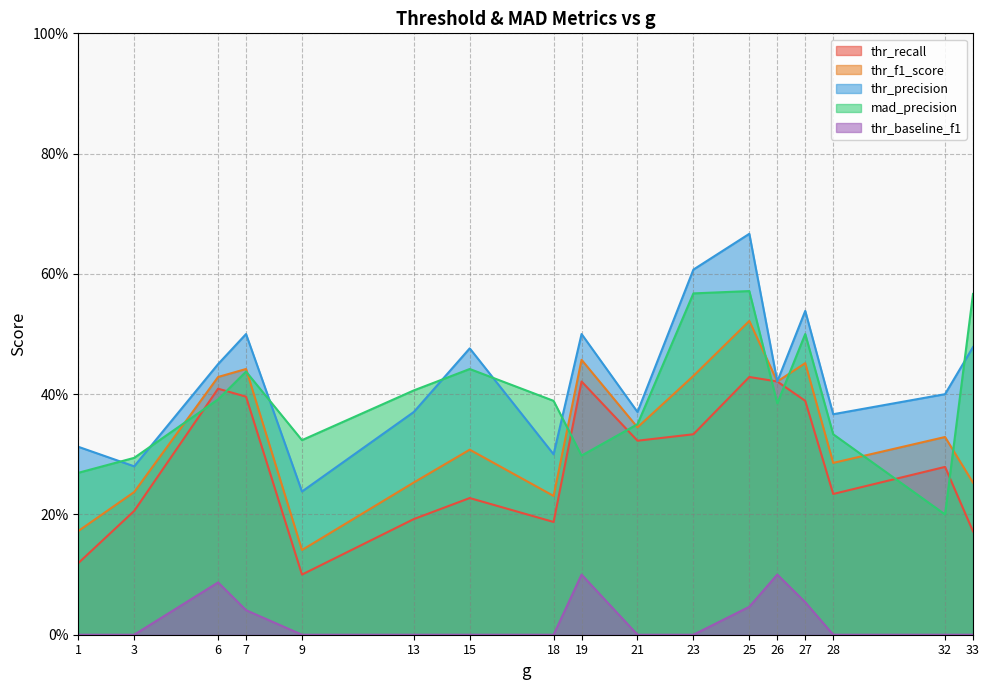

What are all the series names shown in the legend?

thr_recall, thr_f1_score, thr_precision, mad_precision, thr_baseline_f1